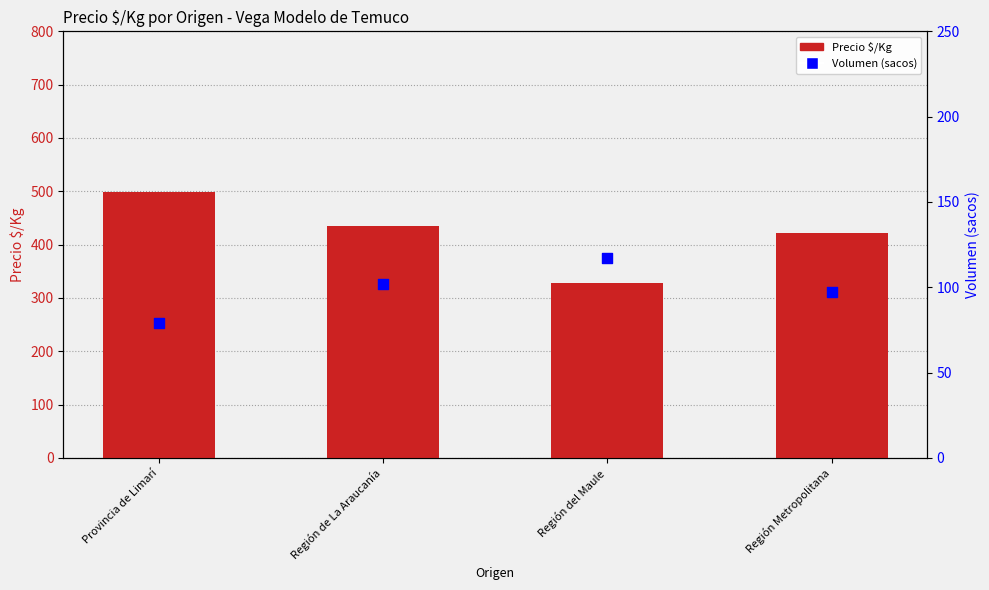

At which category is the sum across all series the highest?

Provincia de Limarí